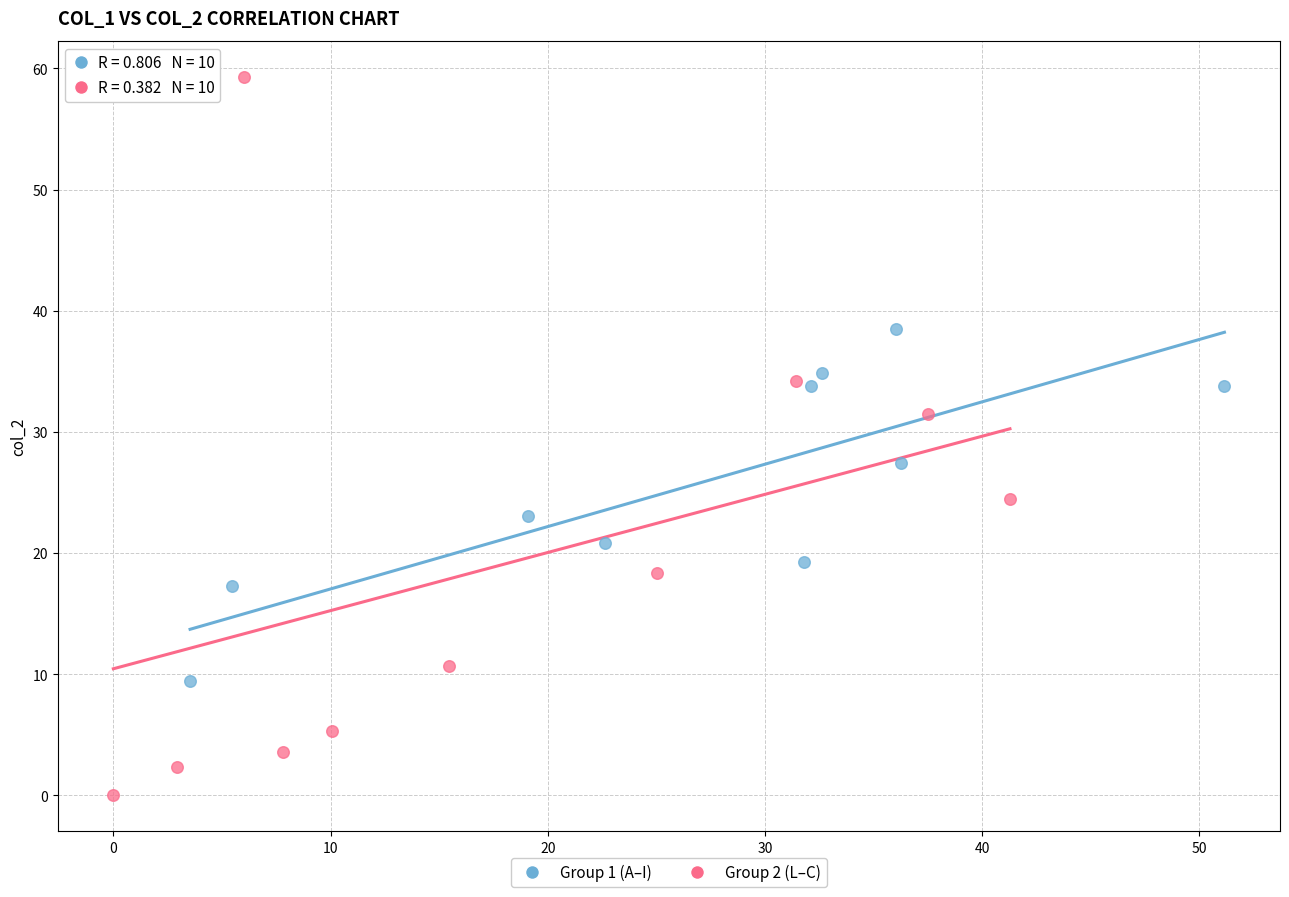

Which series has the largest Y range (max minus min)?

Group 2 (L–C)